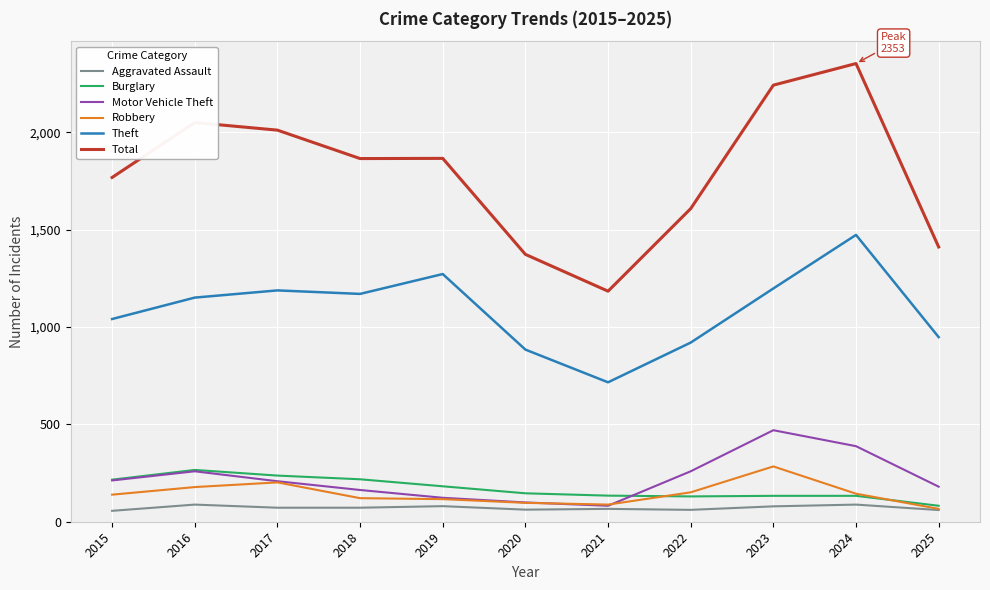

True or false: Burglary has a value of 114 at 2016.

False